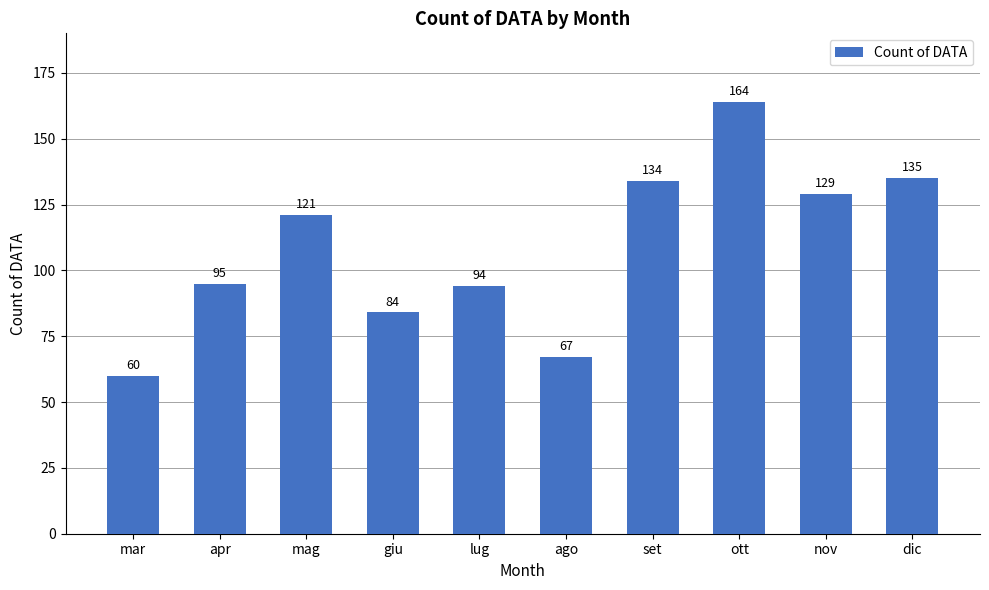

What is the difference between the maximum and minimum values?

104